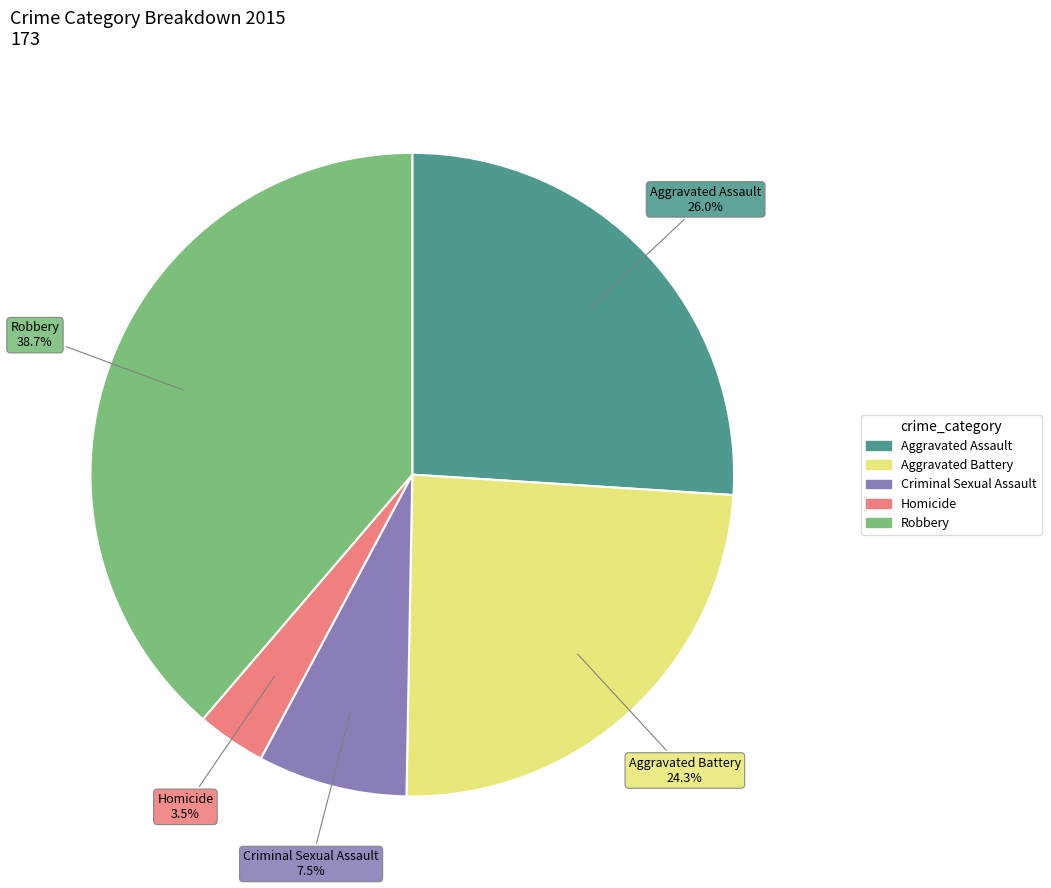

What is the total percentage of Aggravated Assault and Homicide?

29.5%